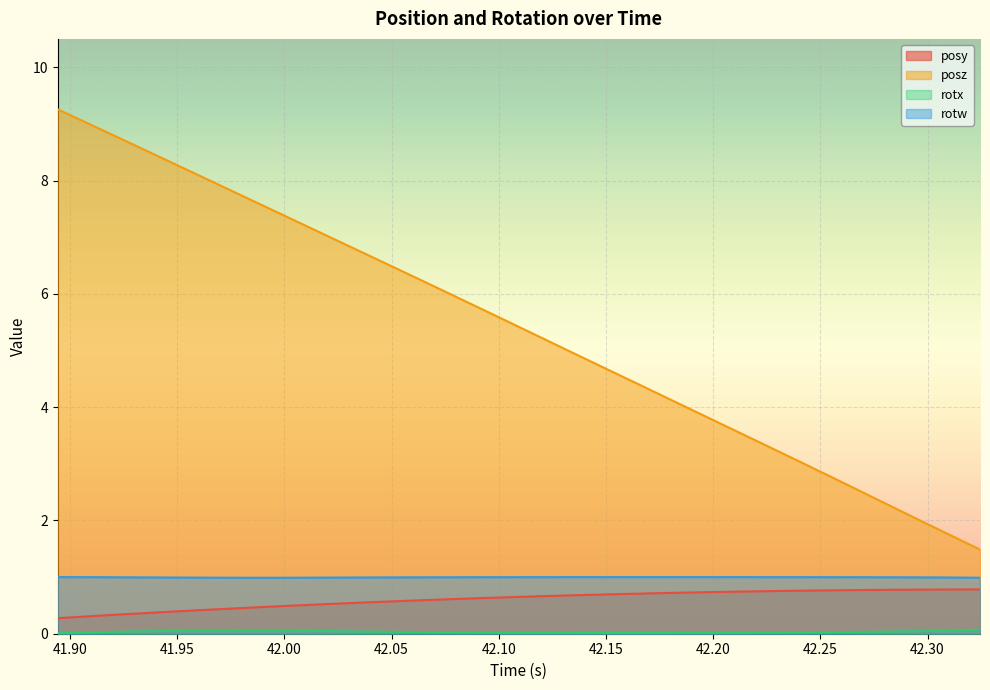

Which series has the largest total across all categories?

posz